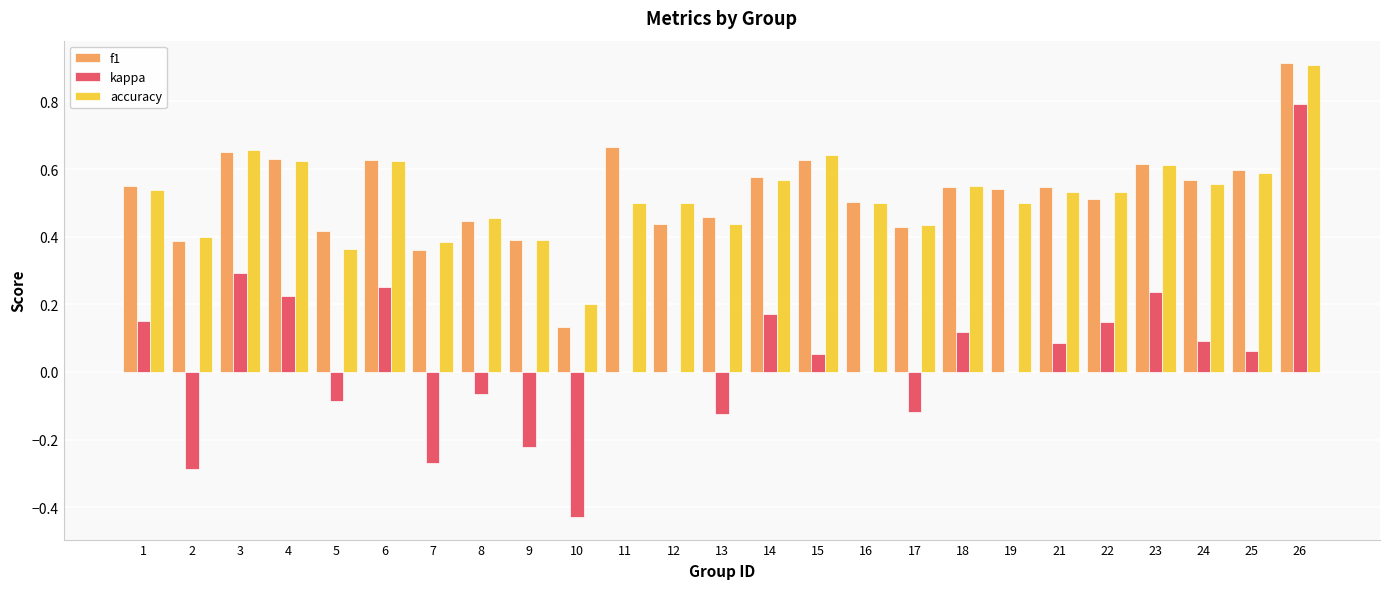

What is the maximum value shown in the chart?

0.9